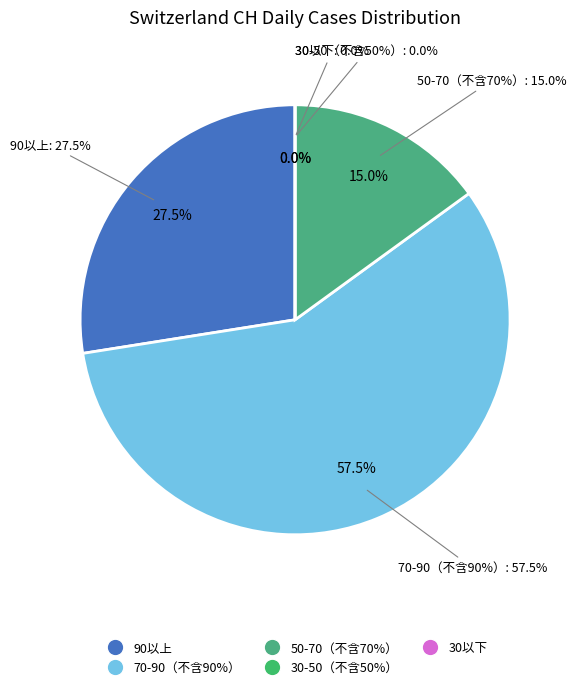

Does any single category account for the majority?

No